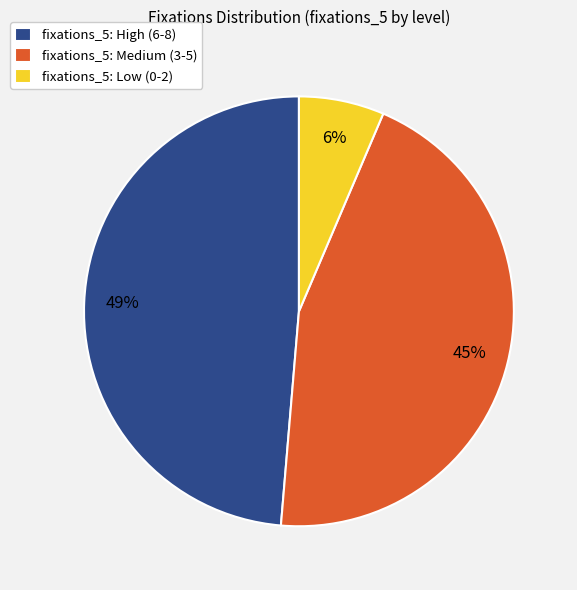

Is the sum of fixations_5: High (6-8) and fixations_5: Low (0-2) greater than half?

Yes